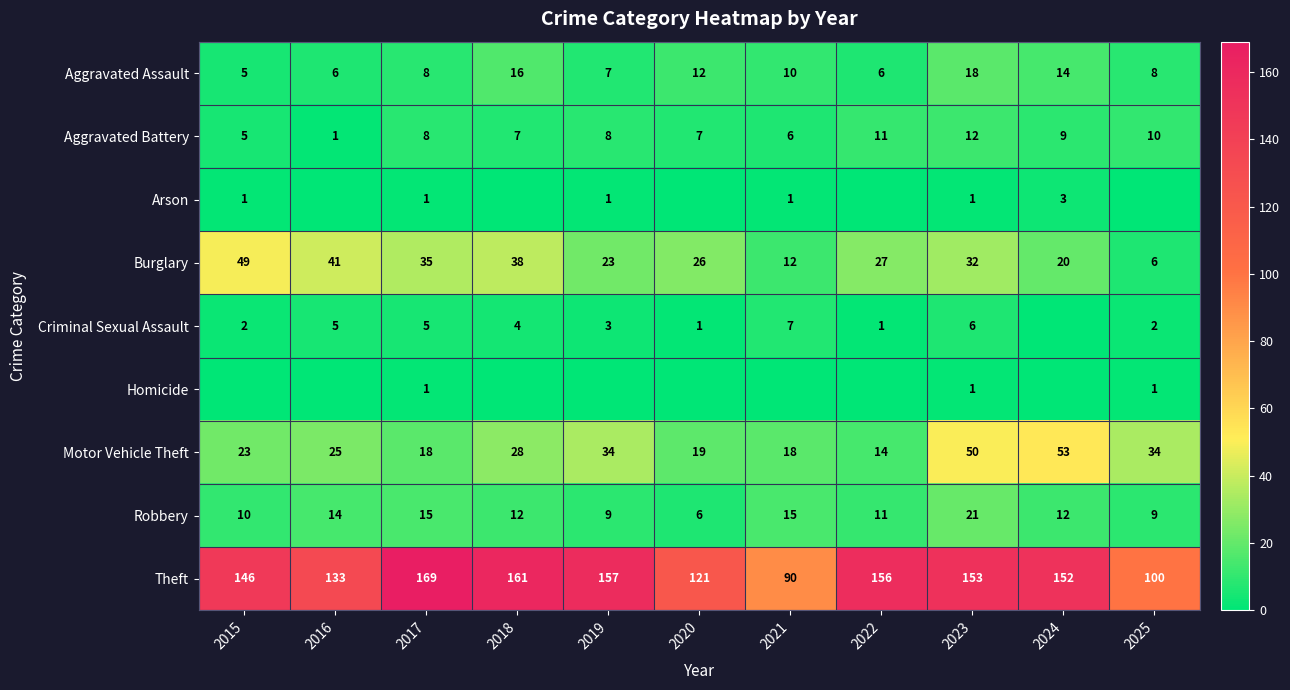

At which label is Aggravated Battery closest to 6?

2021